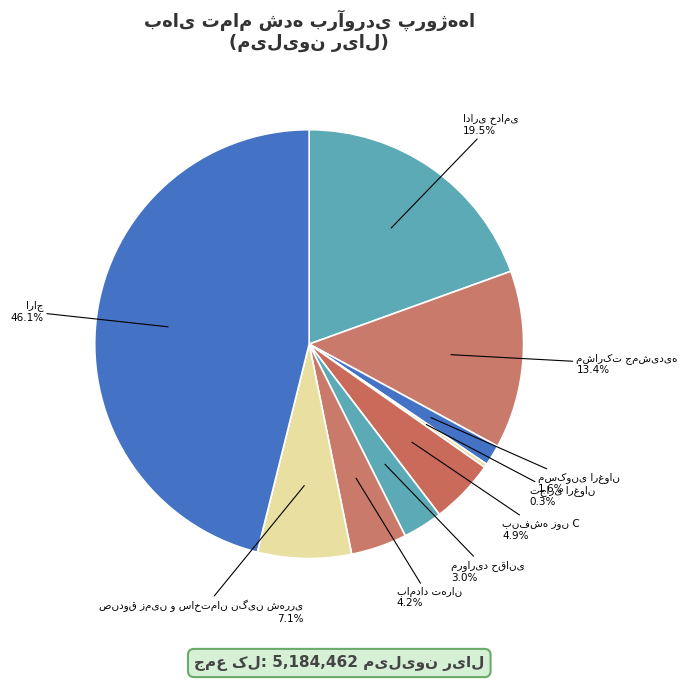

To the nearest percent, what is the difference between the largest and smallest slice percentages?

46%